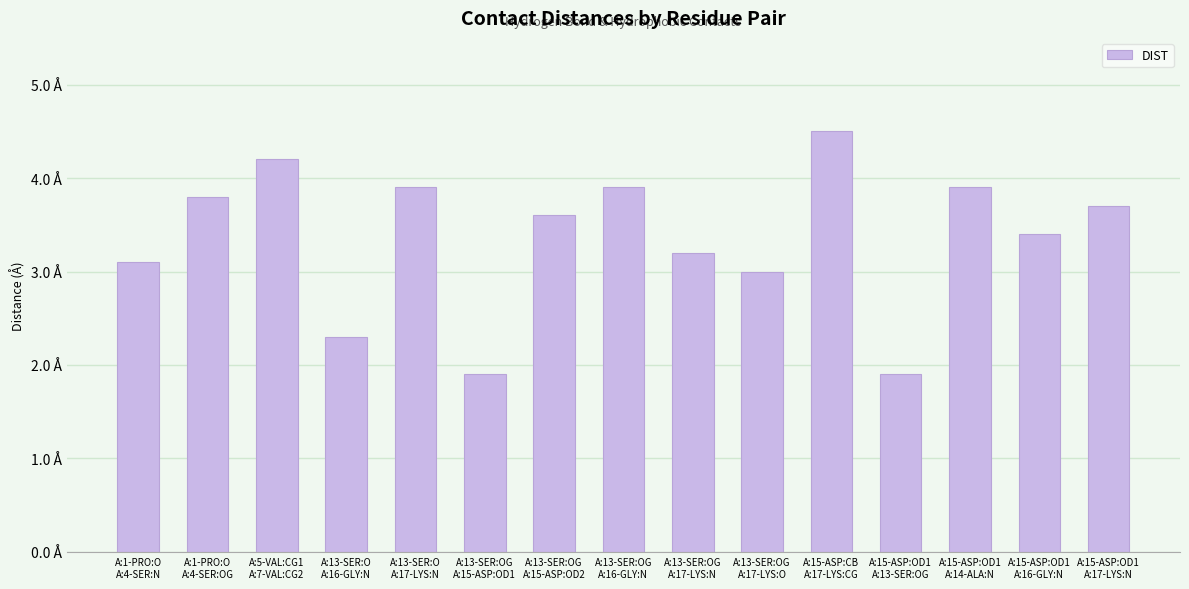

What is the value of the 5th bar from the left?

3.9